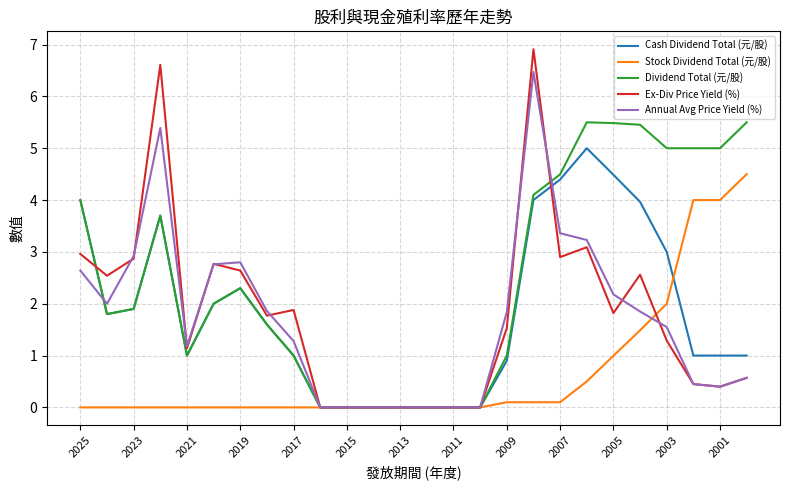

Which series has the widest spread of values?

Ex-Div Price Yield (%)